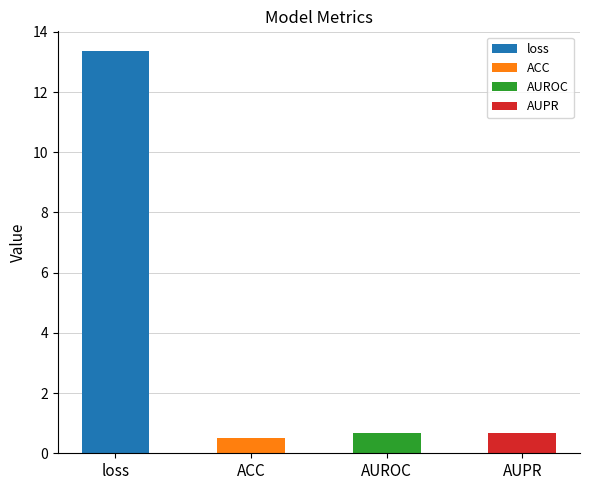

The chart shows a value of 1.0 at AUPR. True or false?

False